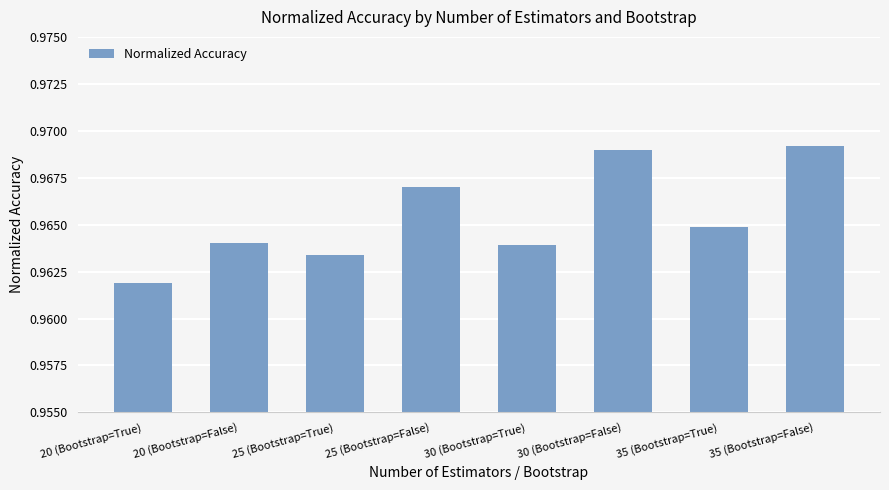

What is the label of the 4th bar from the right?

30 (Bootstrap=True)